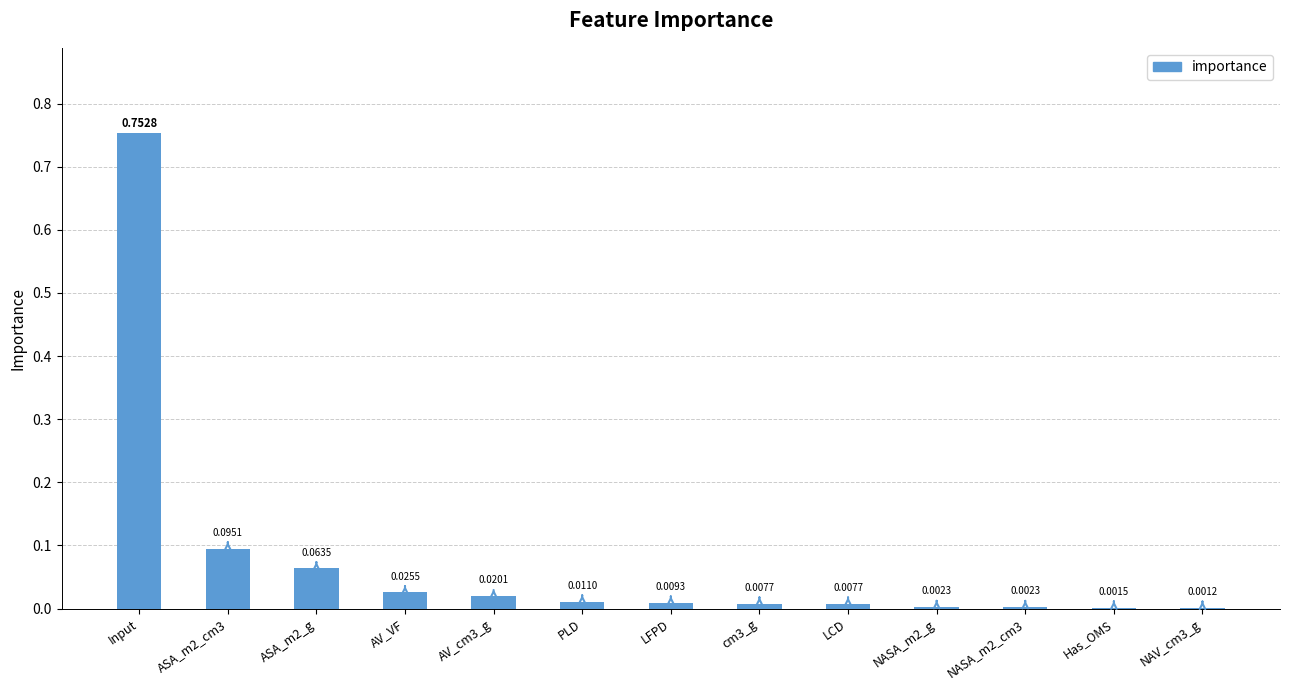

What is the sum of all values?

1.0